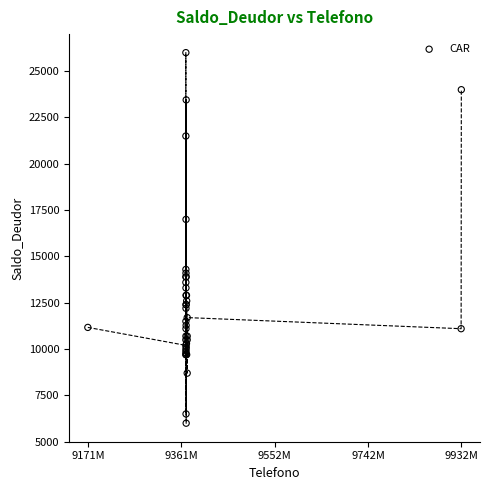

What Y value in the scatter plot is closest to 16000?

17000